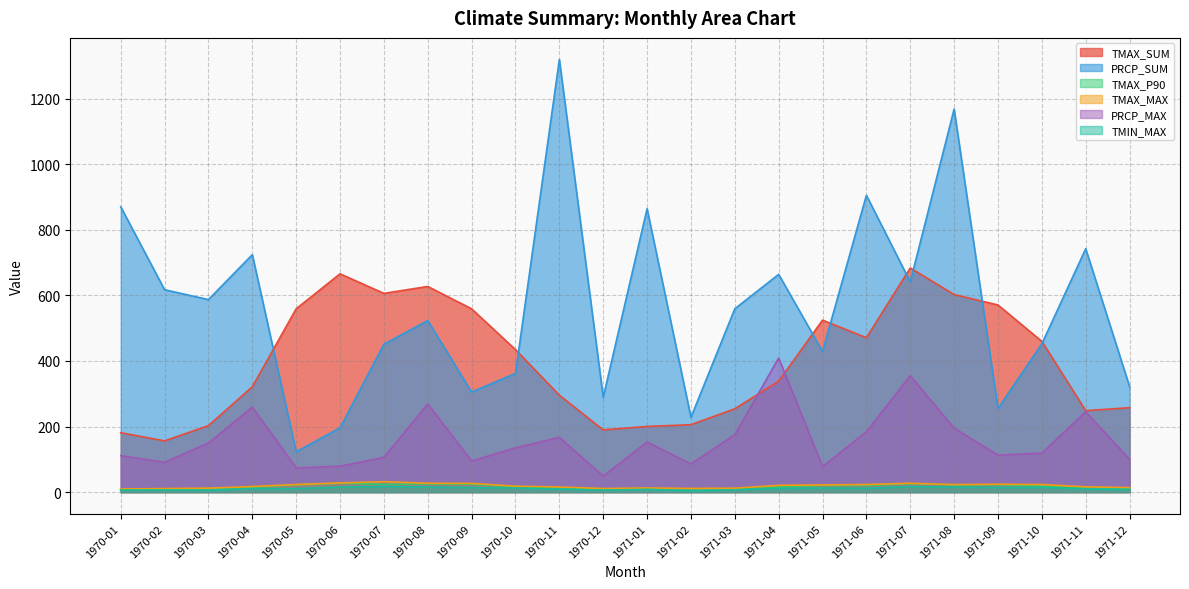

How many distinct data groups are displayed?

6